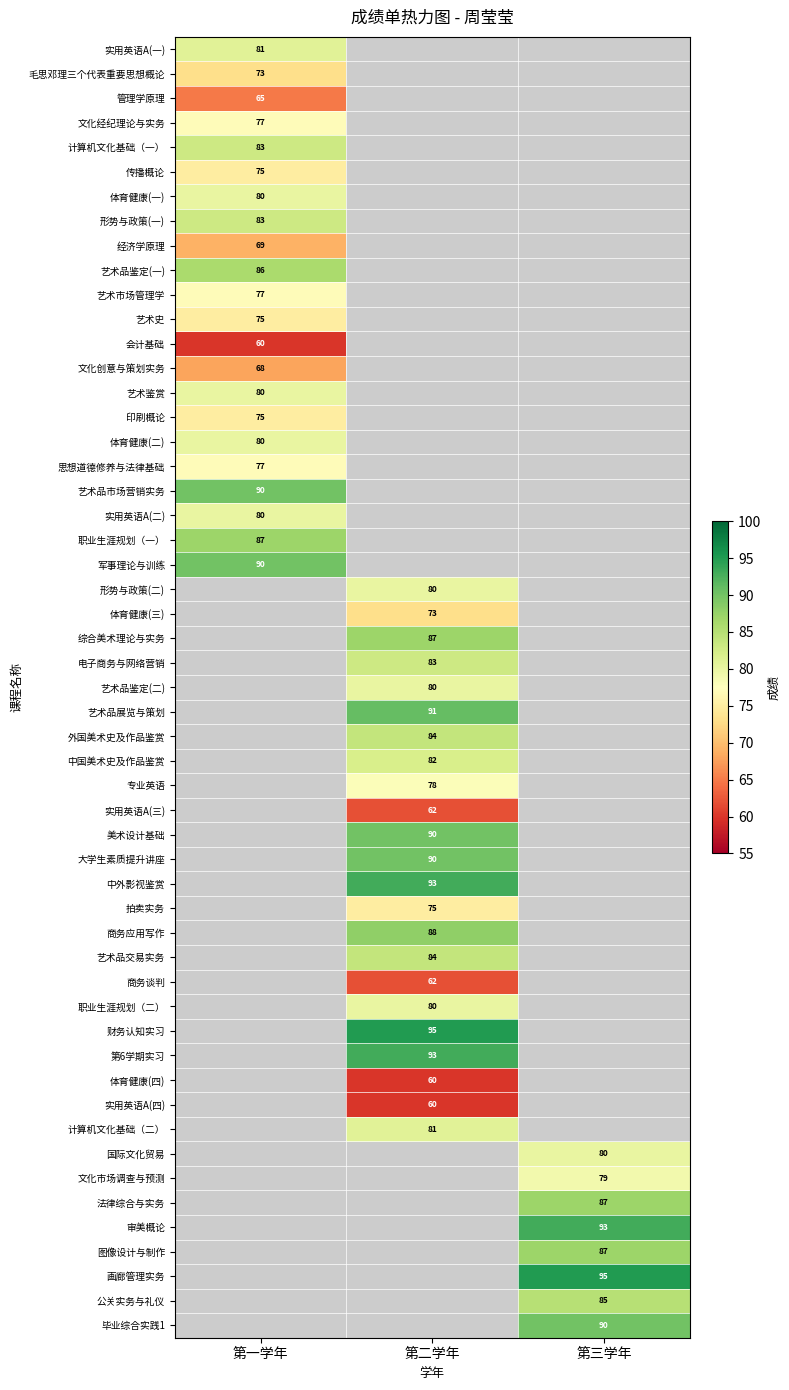

The value of 美术设计基础 at 第二学年 is 90. True or false?

True